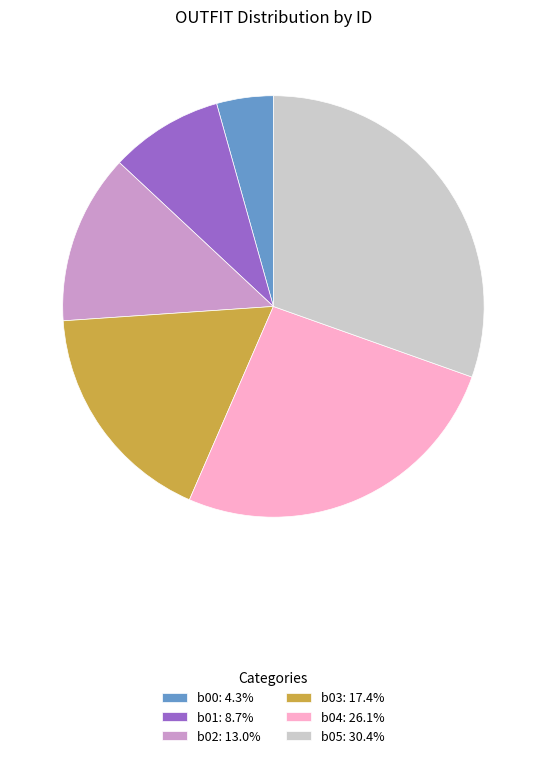

The b01 slice represents 9% of the pie. True or false?

True